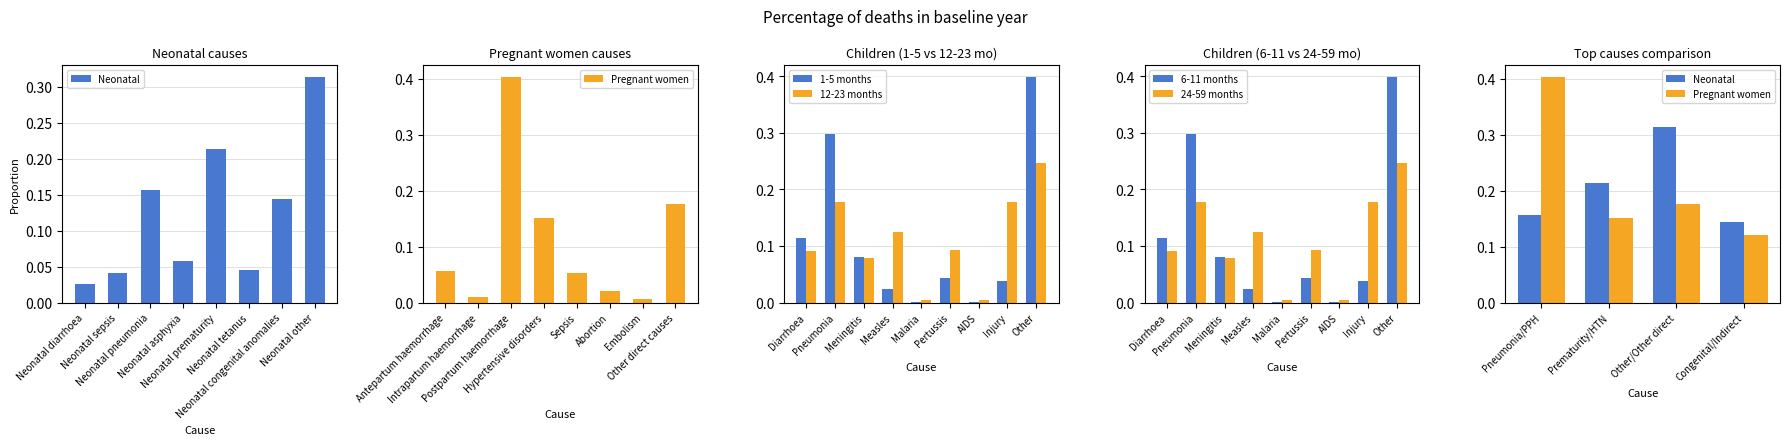

The 1-5 months series shows 0.3 at Pneumonia. True or false?

True